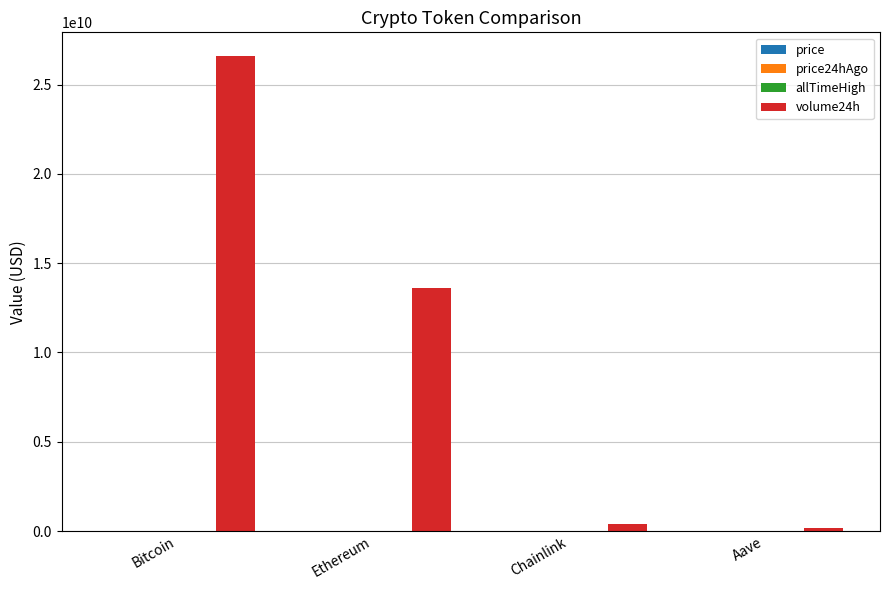

Is it true that volume24h equals 3036289342.0 at Ethereum?

False